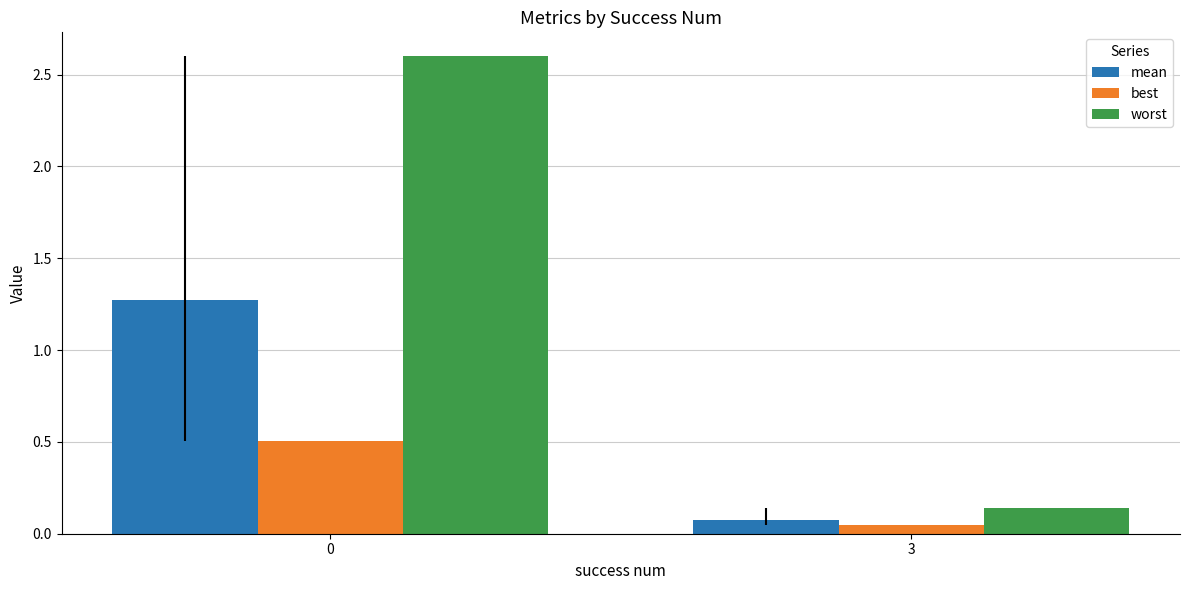

List the series in order of their overall mean, highest first.

worst, mean, best